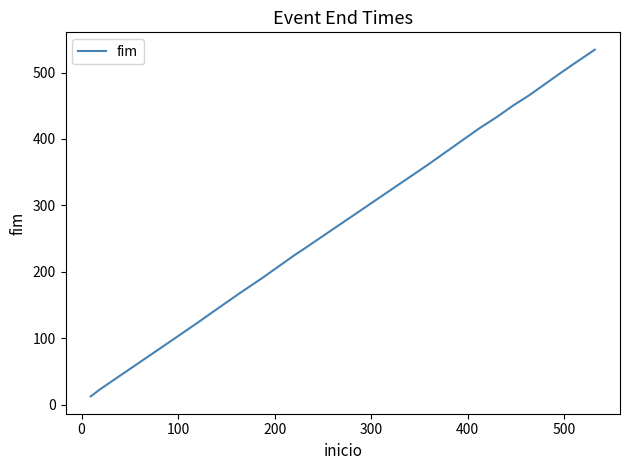

What is the average value?

287.3